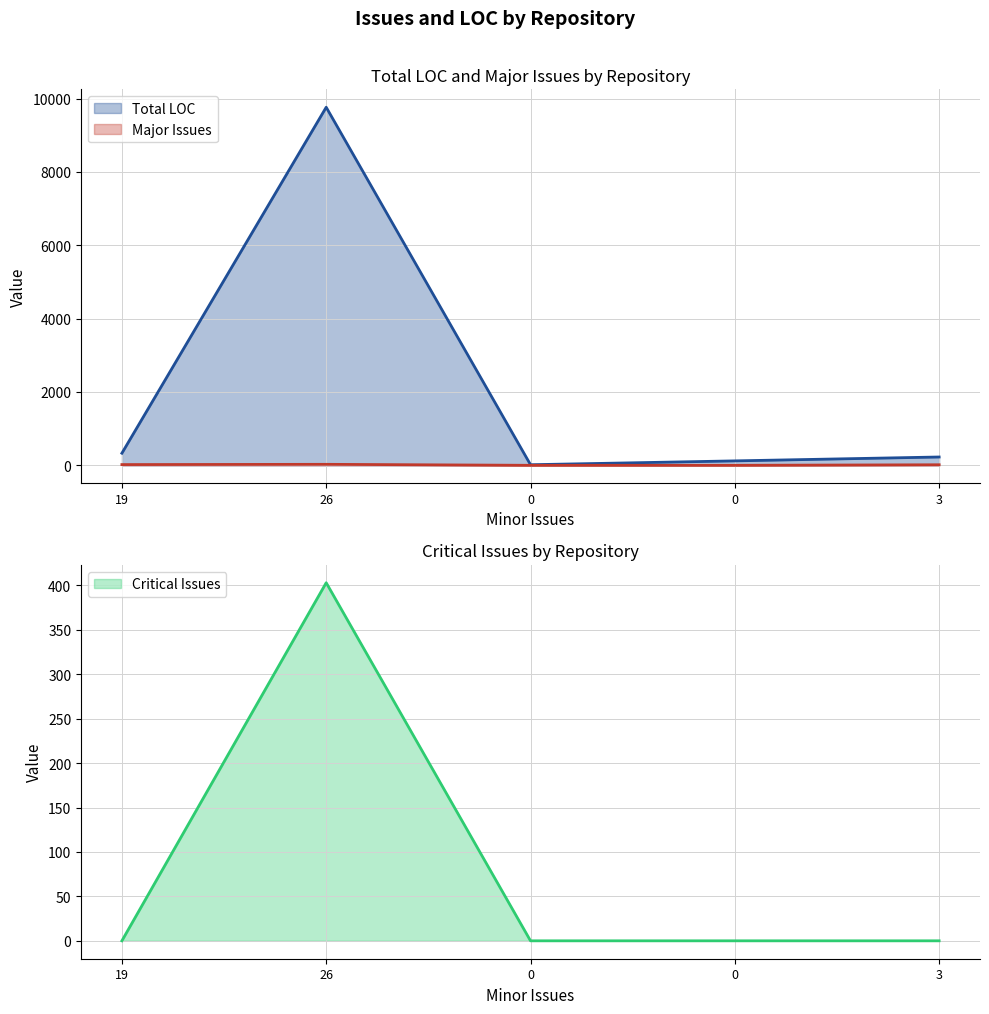

In Total LOC, how many points are lower than both neighbors (excluding endpoints)?

1